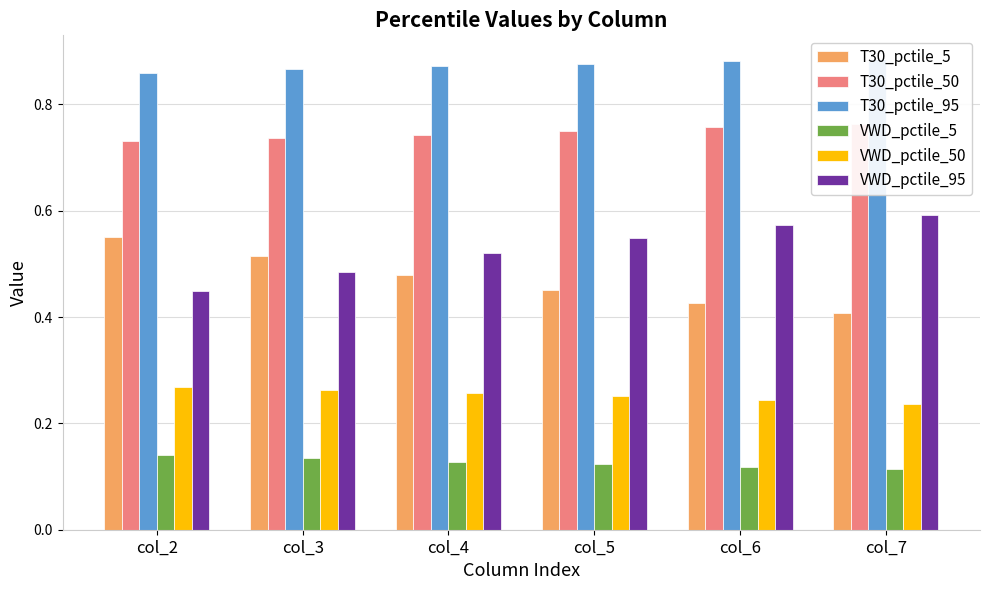

Reading right to left, transcribe all the data shown in this chart.

T30_pctile_5: col_7=0.4	col_6=0.4	col_5=0.5	col_4=0.5	col_3=0.5	col_2=0.6
T30_pctile_50: col_7=0.8	col_6=0.8	col_5=0.7	col_4=0.7	col_3=0.7	col_2=0.7
T30_pctile_95: col_7=0.9	col_6=0.9	col_5=0.9	col_4=0.9	col_3=0.9	col_2=0.9
VWD_pctile_5: col_7=0.1	col_6=0.1	col_5=0.1	col_4=0.1	col_3=0.1	col_2=0.1
VWD_pctile_50: col_7=0.2	col_6=0.2	col_5=0.3	col_4=0.3	col_3=0.3	col_2=0.3
VWD_pctile_95: col_7=0.6	col_6=0.6	col_5=0.5	col_4=0.5	col_3=0.5	col_2=0.4